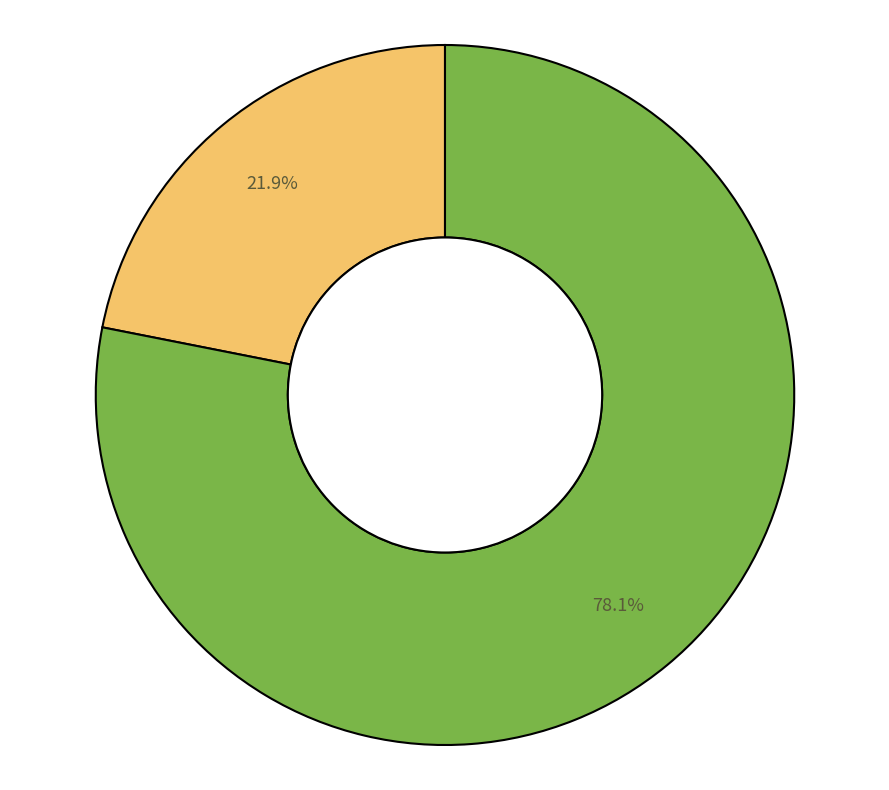

Is there any slice that represents more than half of the pie?

Yes